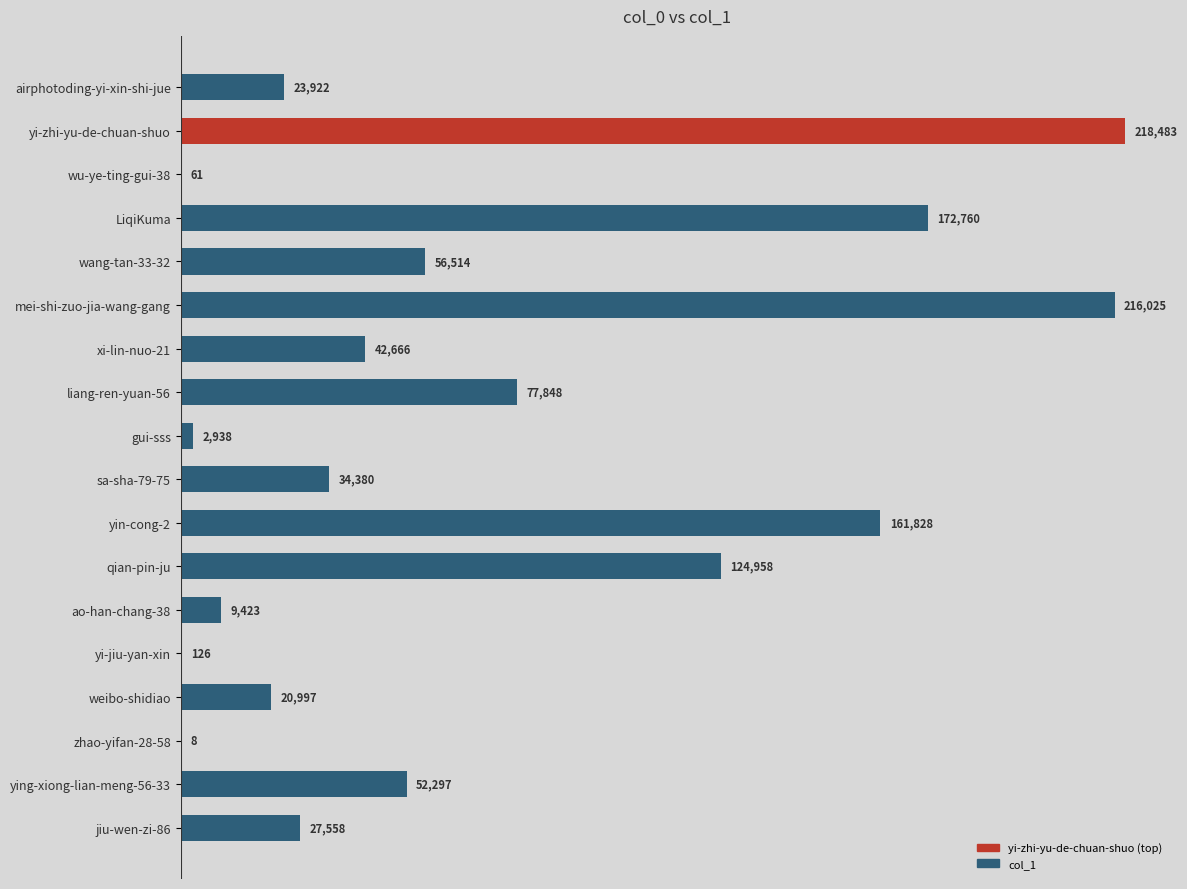

Are the bars grouped side by side (vs. stacked)?

No